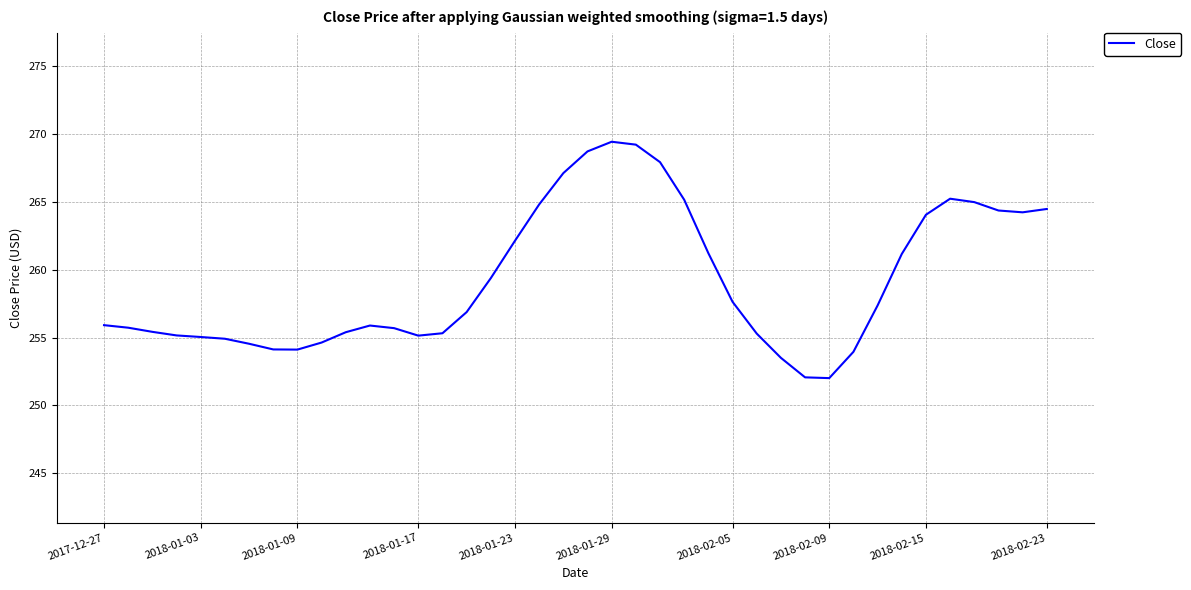

What is the difference between the maximum and minimum values?

17.4